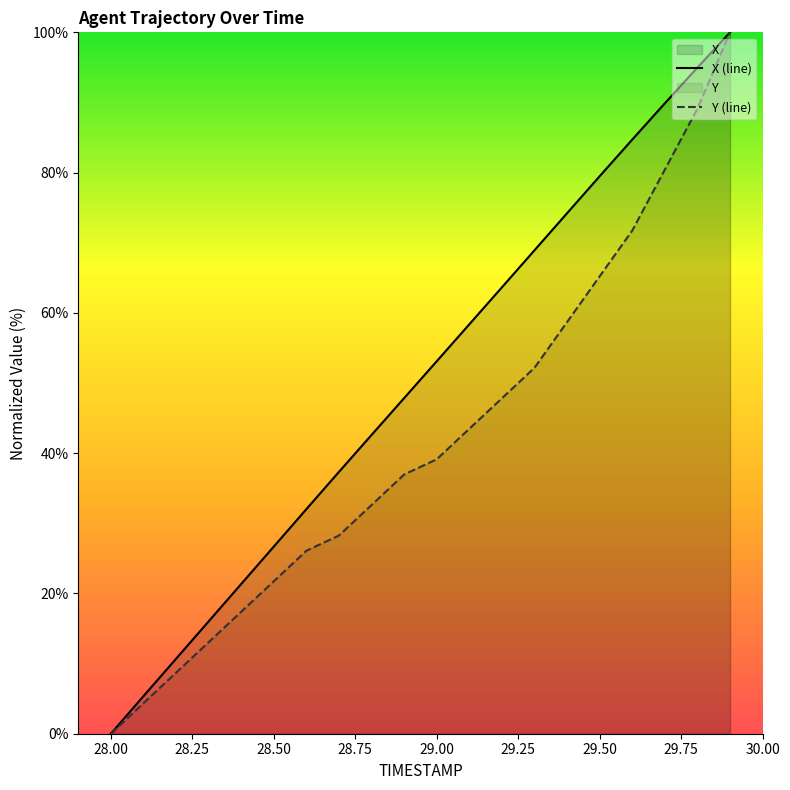

Rank the categories by Y value from lowest to highest.

28.0, 28.1, 28.2, 28.3, 28.4, 28.5, 28.6, 28.7, 28.8, 28.9, 29.0, 29.1, 29.2, 29.3, 29.4, 29.5, 29.6, 29.7, 29.8, 29.9